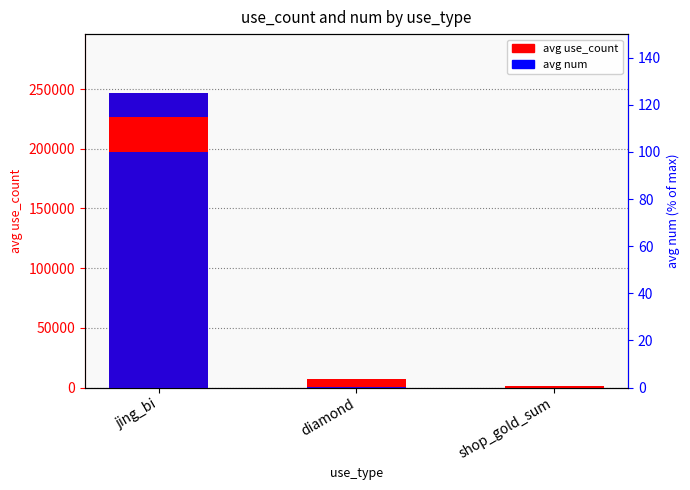

At how many categories does at least one series exceed 146322?

1